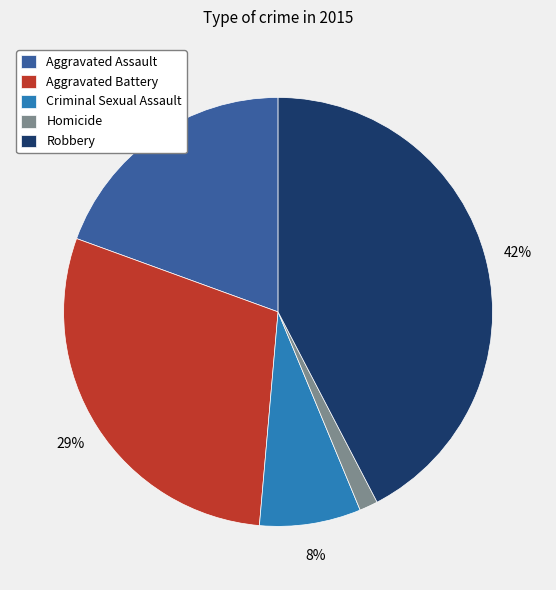

Do Homicide and Aggravated Assault together represent more than half of the pie?

No